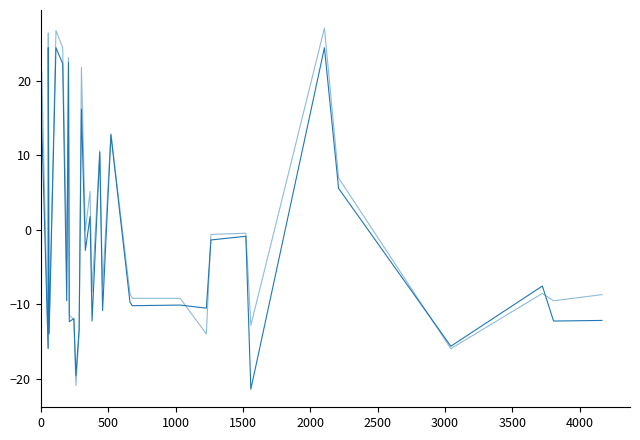

At how many categories does at least one series exceed 10?

12